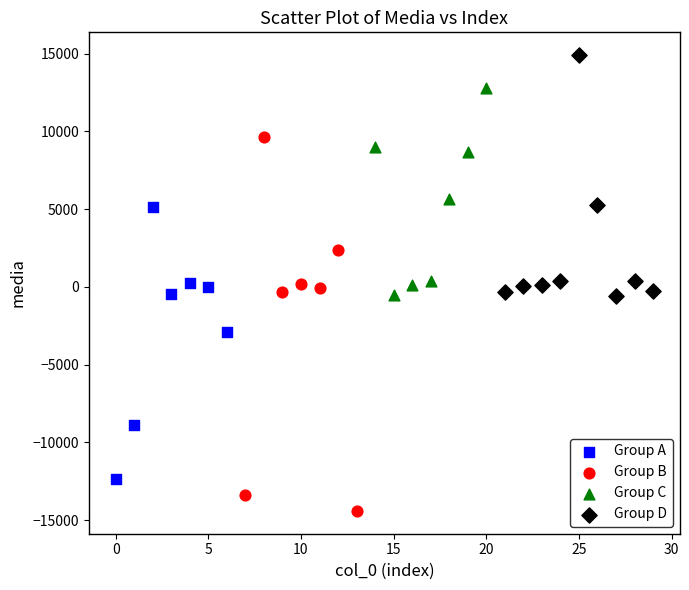

Which series reaches the maximum Y coordinate?

Group D